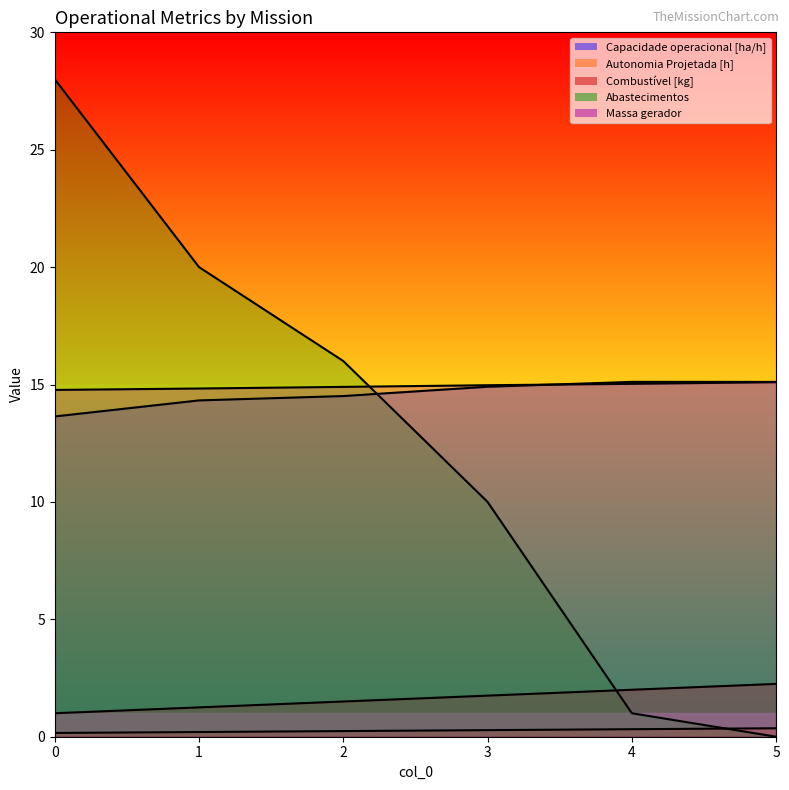

True or false: Autonomia Projetada [h] has a value of 0.4 at 5.

True